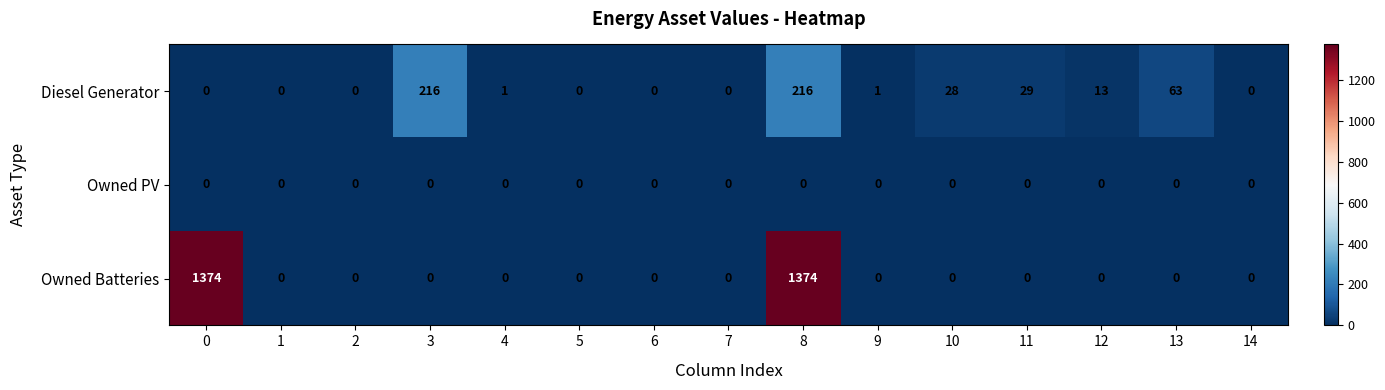

Which series has the largest total across all categories?

Owned Batteries